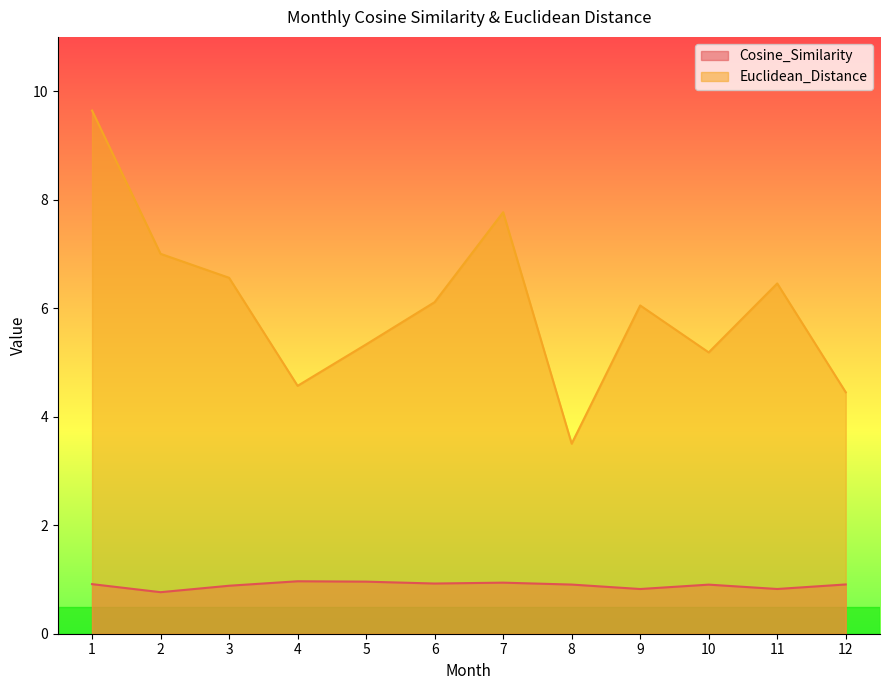

True or false: Euclidean_Distance has more than 2 points higher than both neighbors.

True